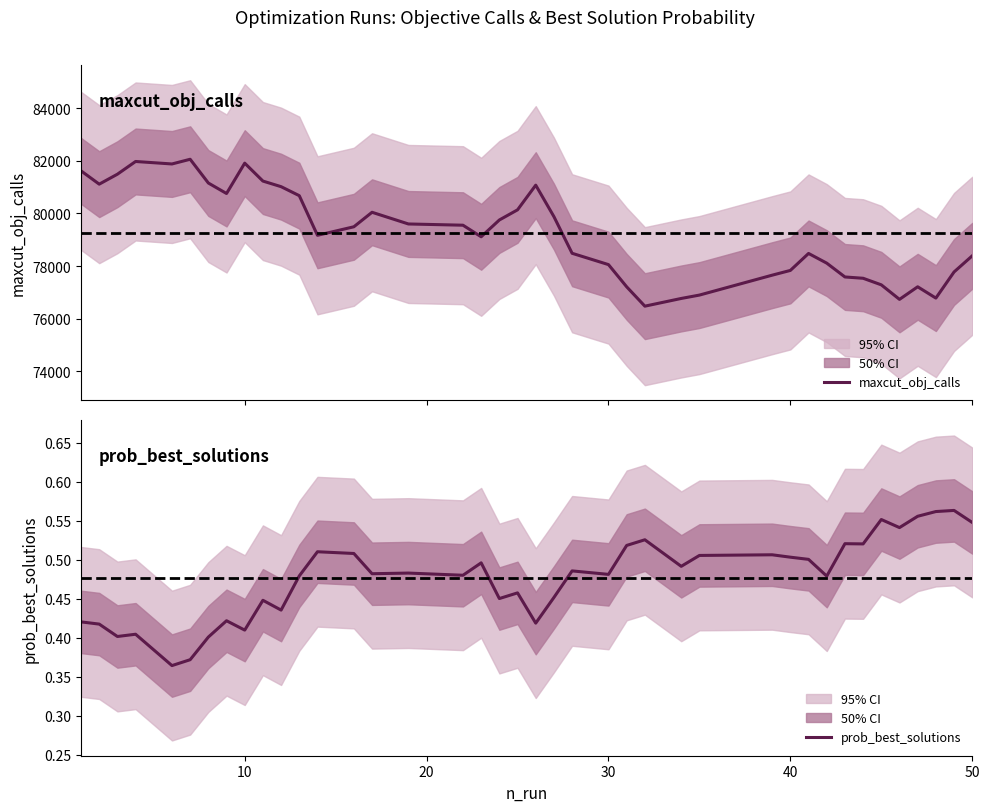

Rank the series by their average value, from highest to lowest.

maxcut_obj_calls, prob_best_solutions